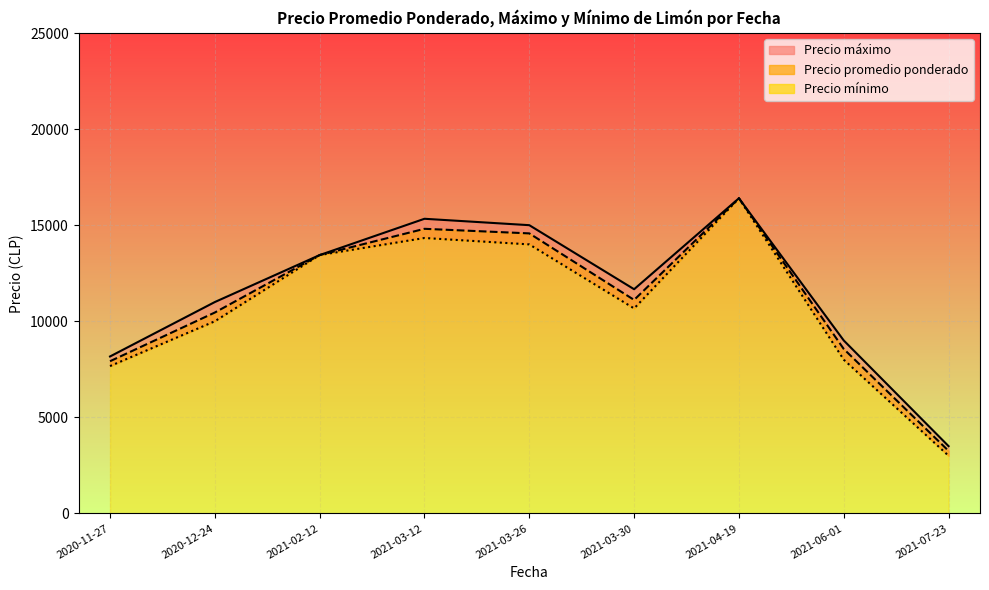

At which category is the sum across all series the highest?

2021-04-19